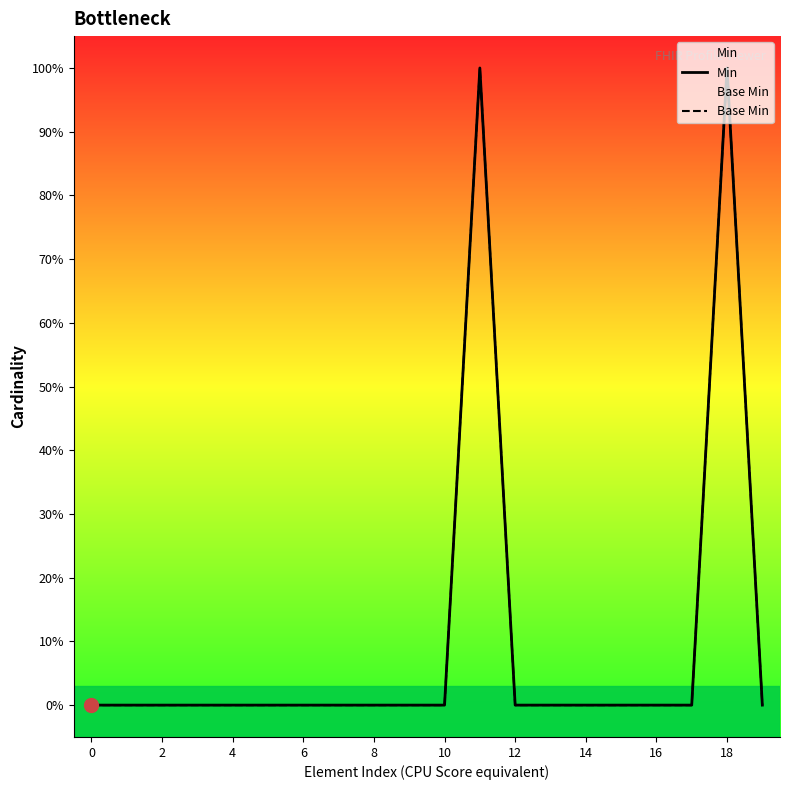

In Base Min, how many points are higher than both neighbors (excluding endpoints)?

2